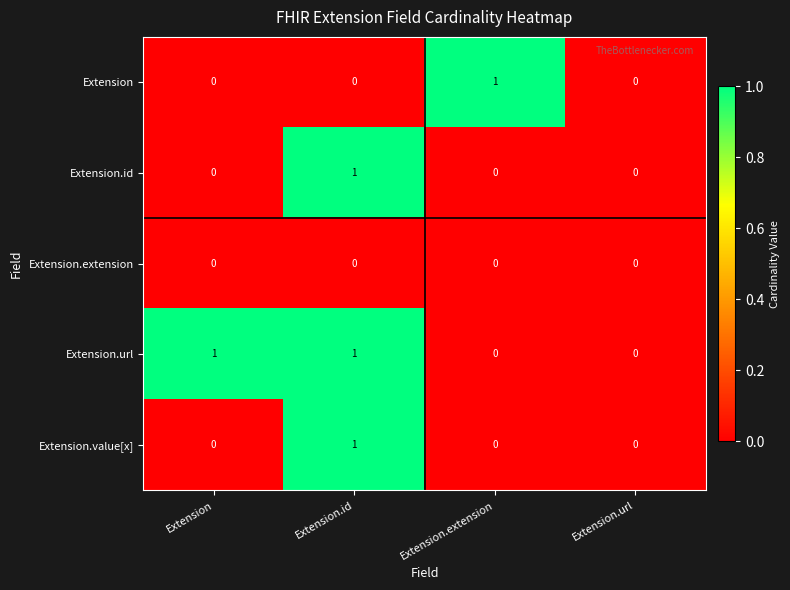

At which category is the sum across all series the highest?

Extension.id